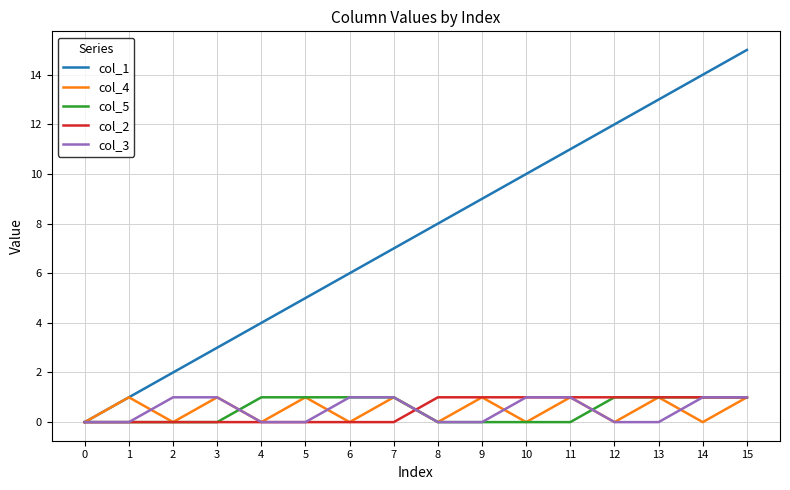

Count the col_2 values in the range 0 to 1.

16